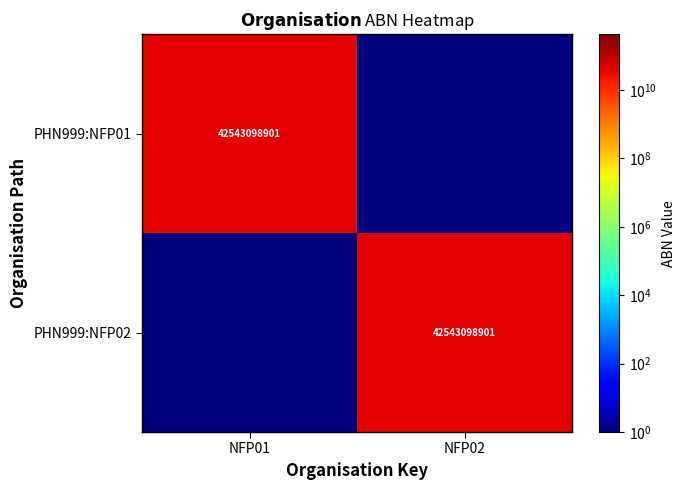

Is it true that PHN999:NFP02 equals 17215928900 at NFP02?

False